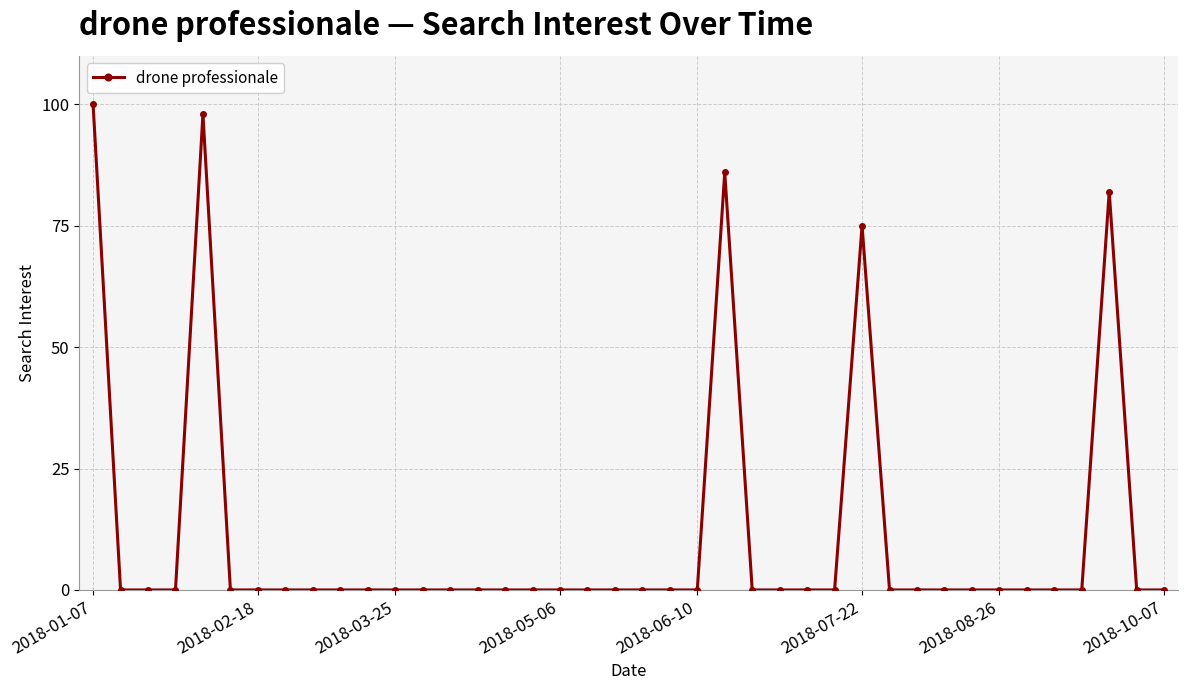

Does the chart have visible grid lines?

Yes